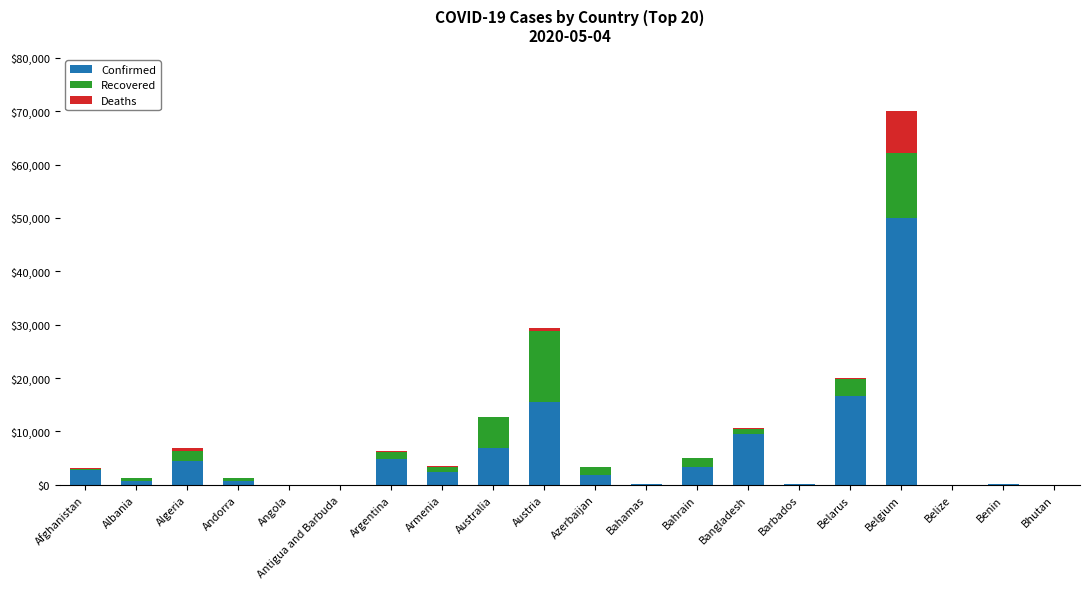

Is it true that Confirmed equals 15597 at Austria?

True